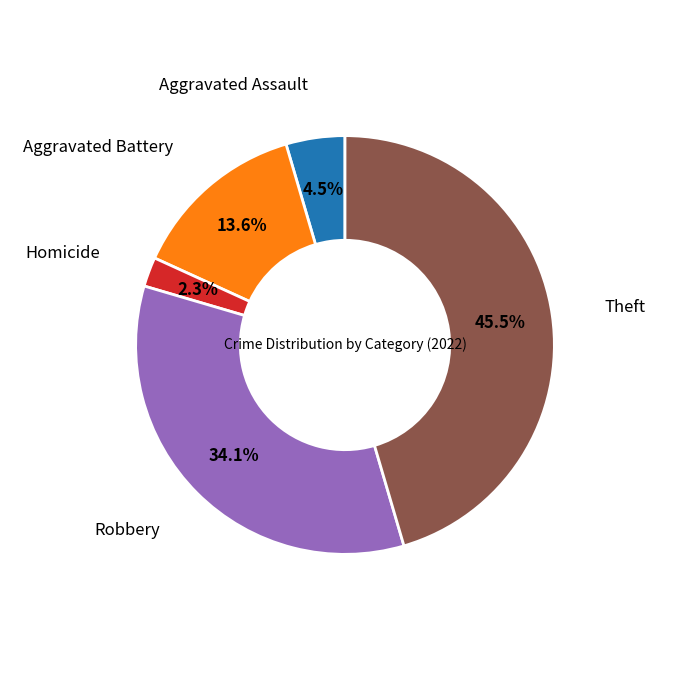

Is there a majority slice in this chart?

No